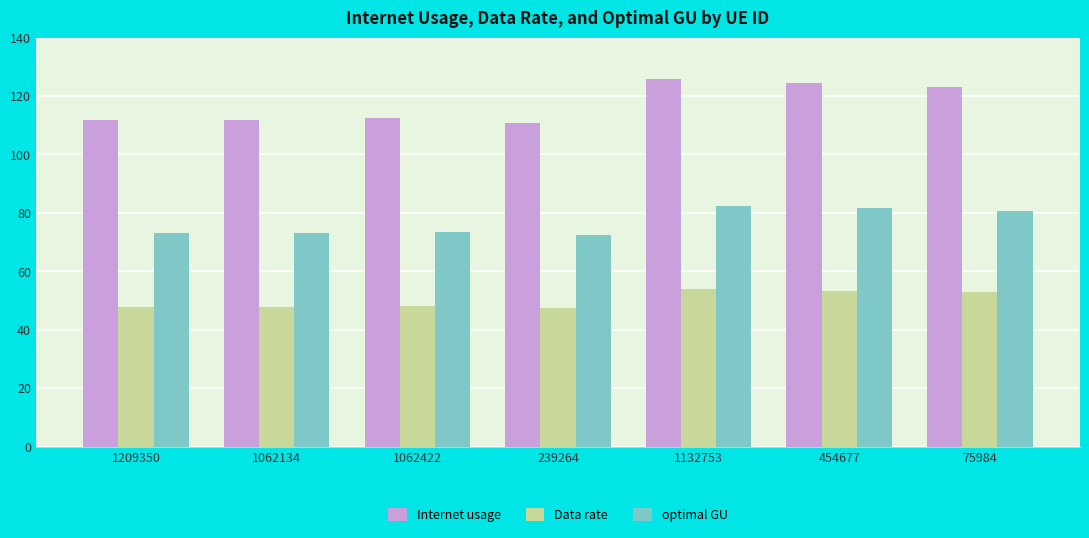

Which series has the widest spread of values?

Internet usage